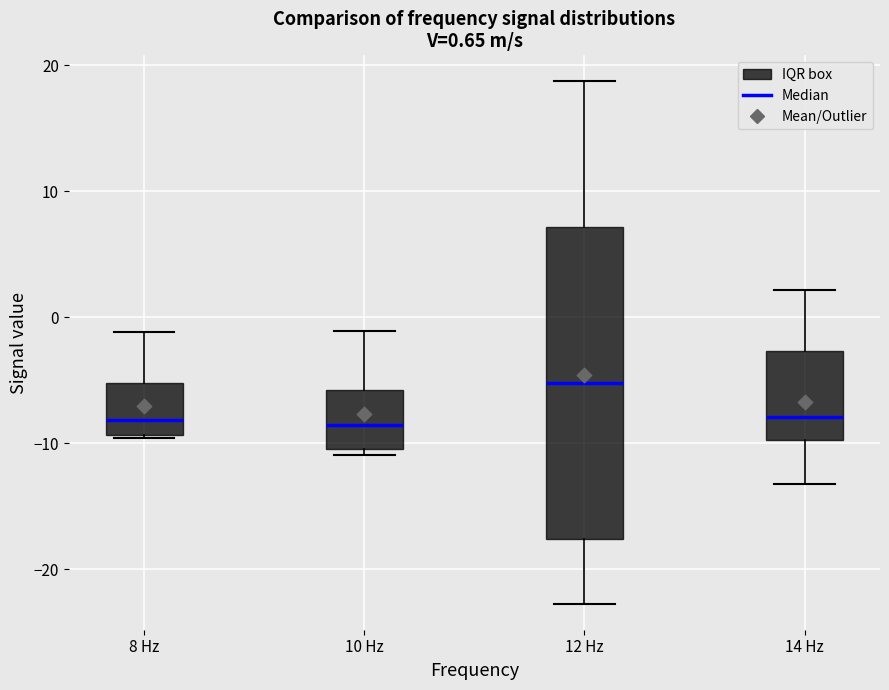

Which box is the tallest, from its lower edge to its upper edge?

12 Hz